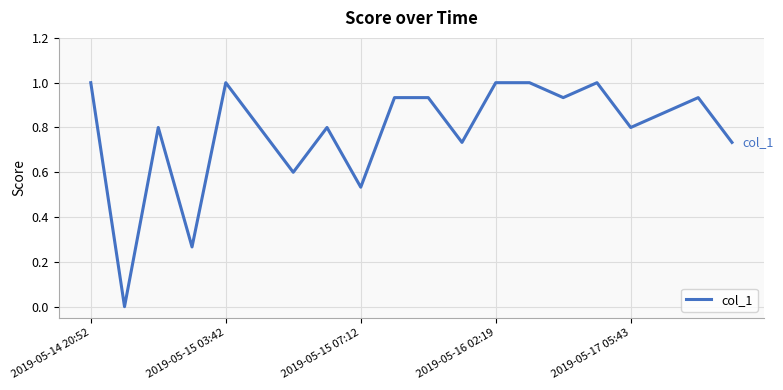

How many positive values are there?

19